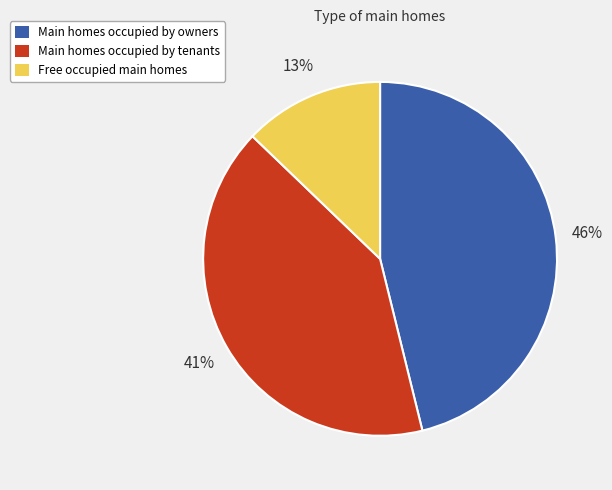

Is it true that Free occupied main homes is 22% of the pie?

False